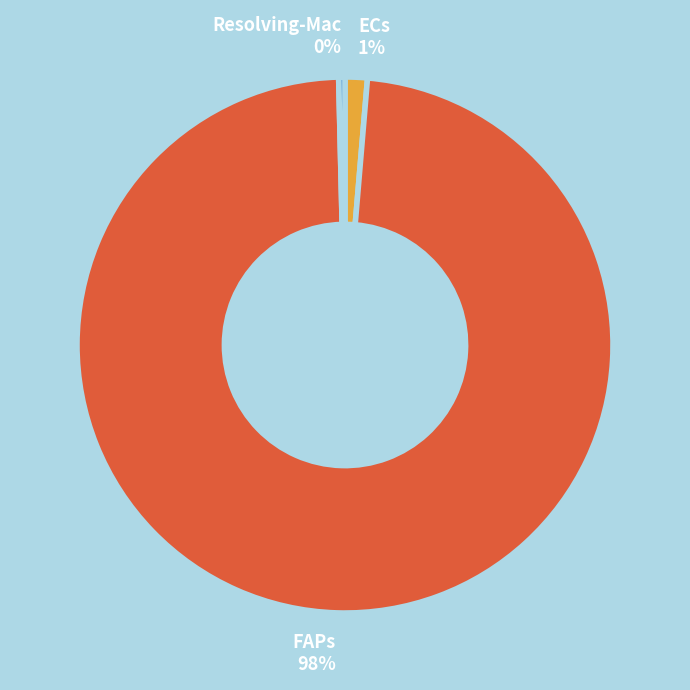

Which category has the smallest portion of the pie?

Resolving-Mac